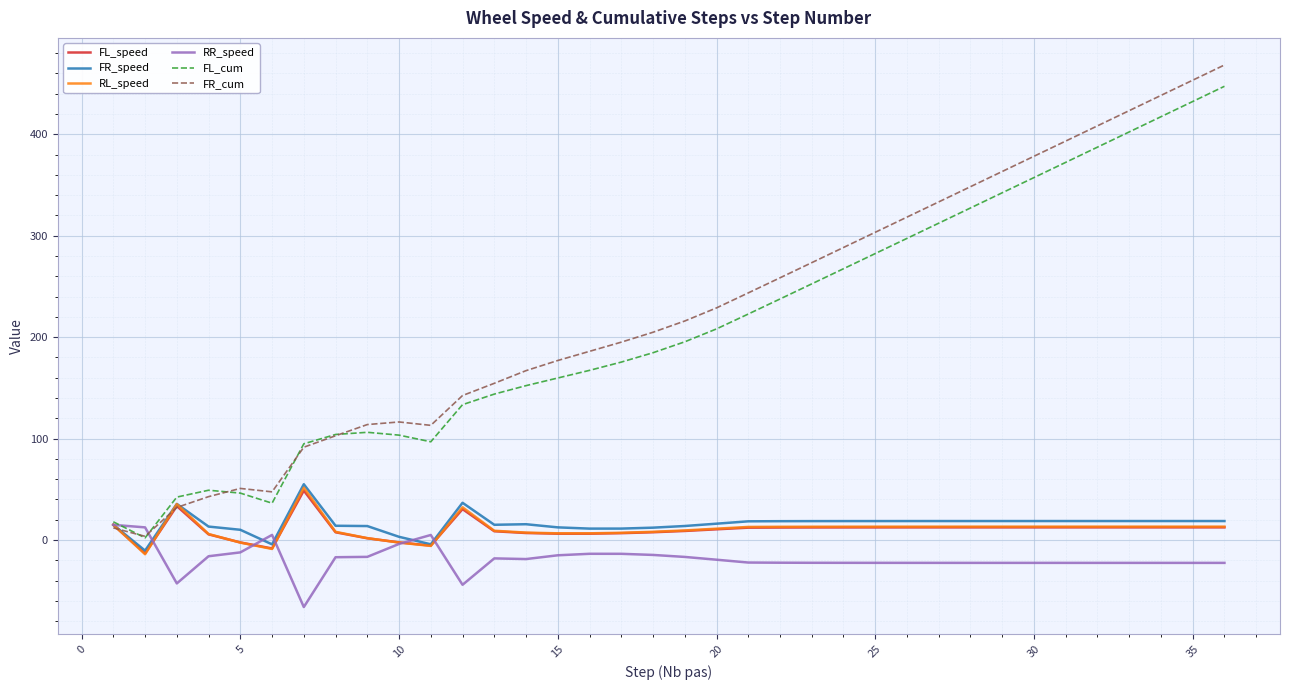

What is the greatest value displayed?

468.4